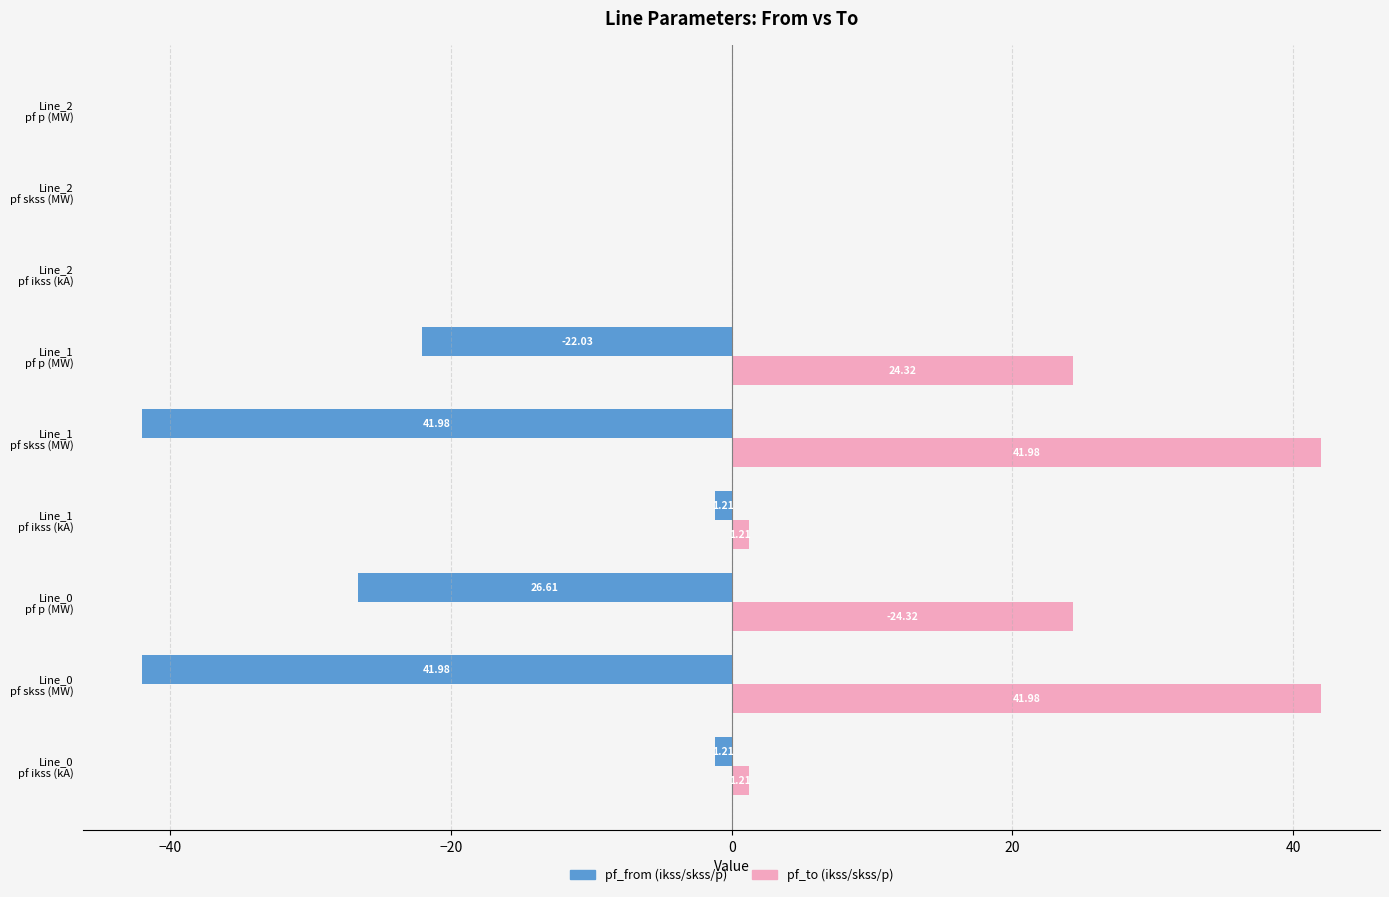

Count the number of data series in this chart.

2